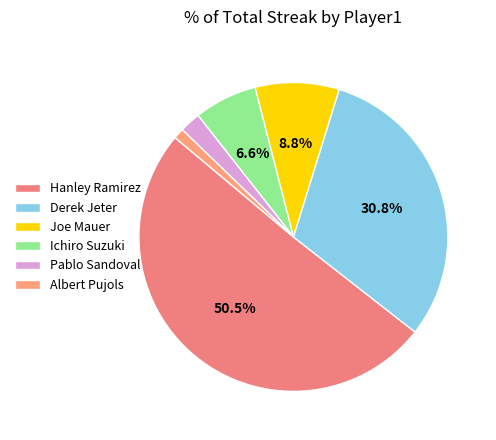

Which slice is the largest?

Hanley Ramirez